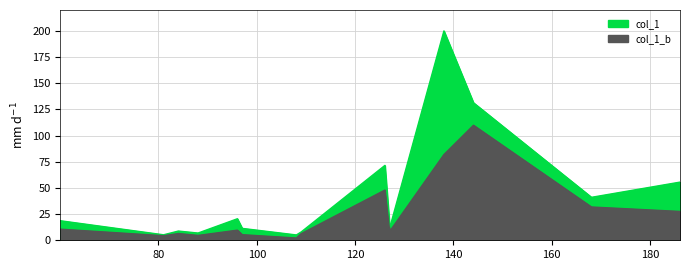

Which has a higher value, 81.03340911865234 or 108.04413604736328?

81.03340911865234